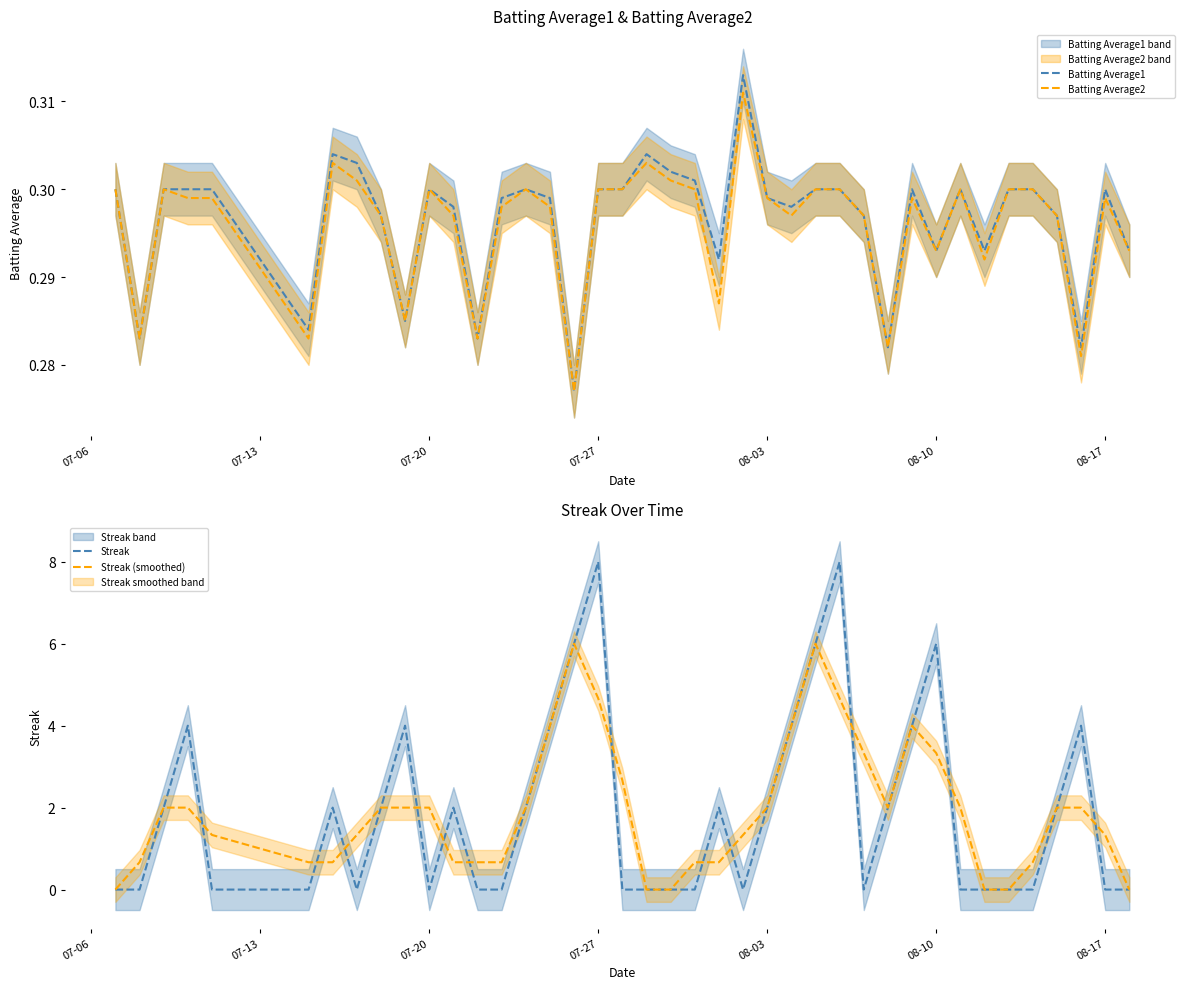

What are all the series names shown in the legend?

Batting Average1, Batting Average2, Streak, Streak (smoothed)